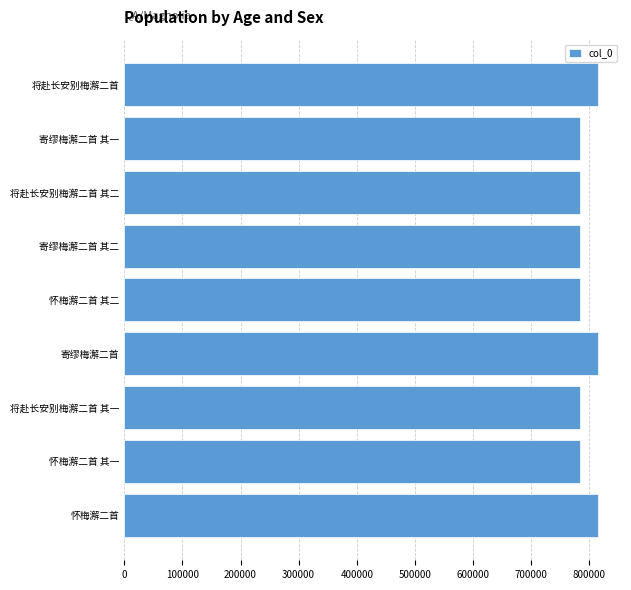

What is the sum of all values?

7147292